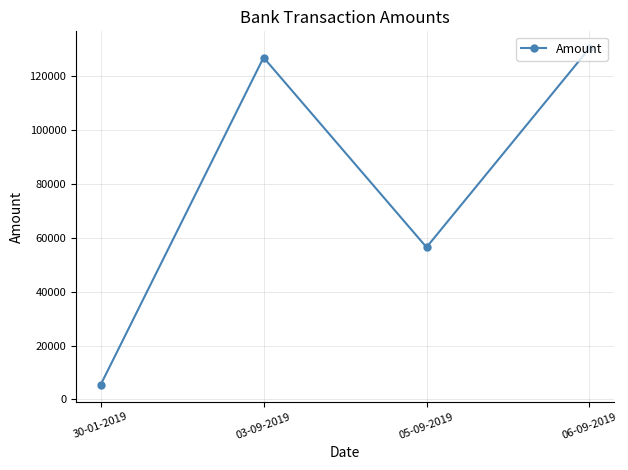

How many lines are shown in the chart?

1